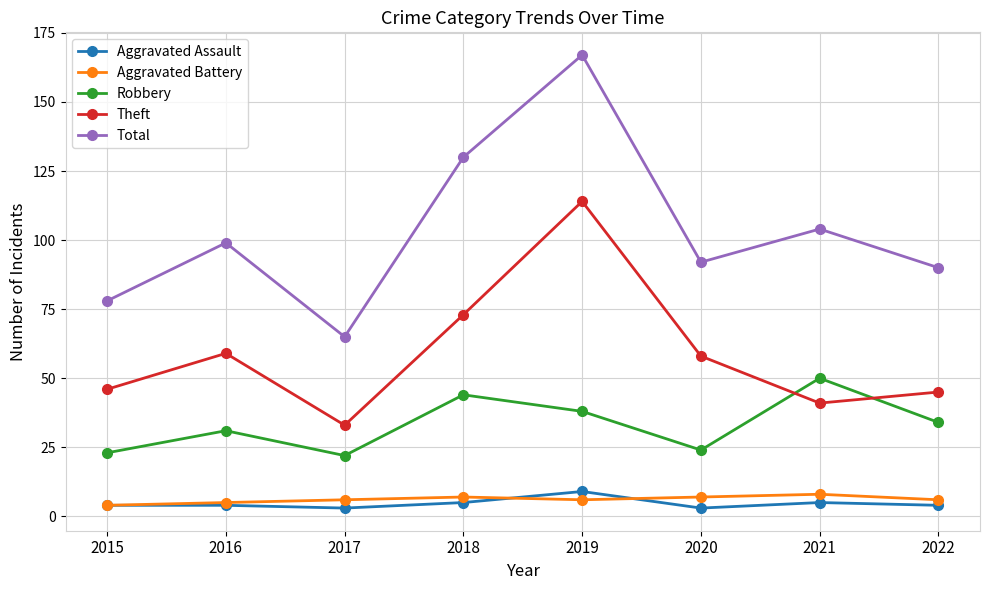

What are all the series names shown in the legend?

Aggravated Assault, Aggravated Battery, Robbery, Theft, Total